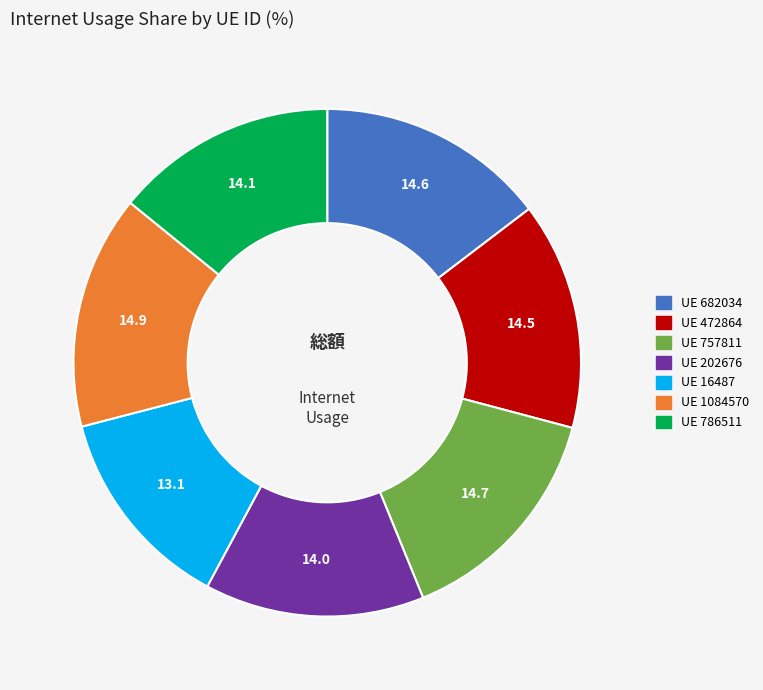

Does any single category account for the majority?

No